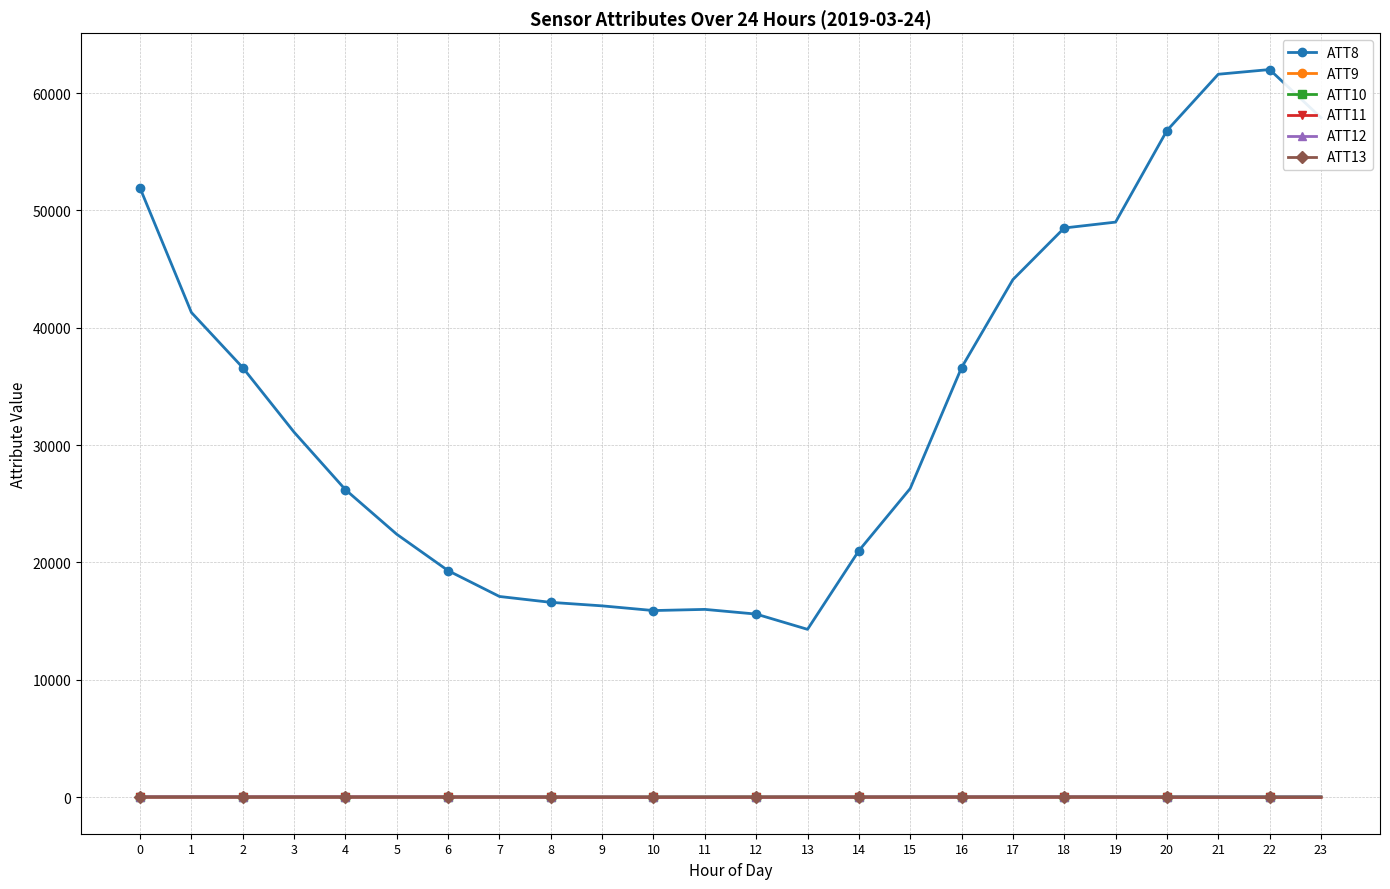

What is the sum of the ATT11 values at 2 and 6?

28.0